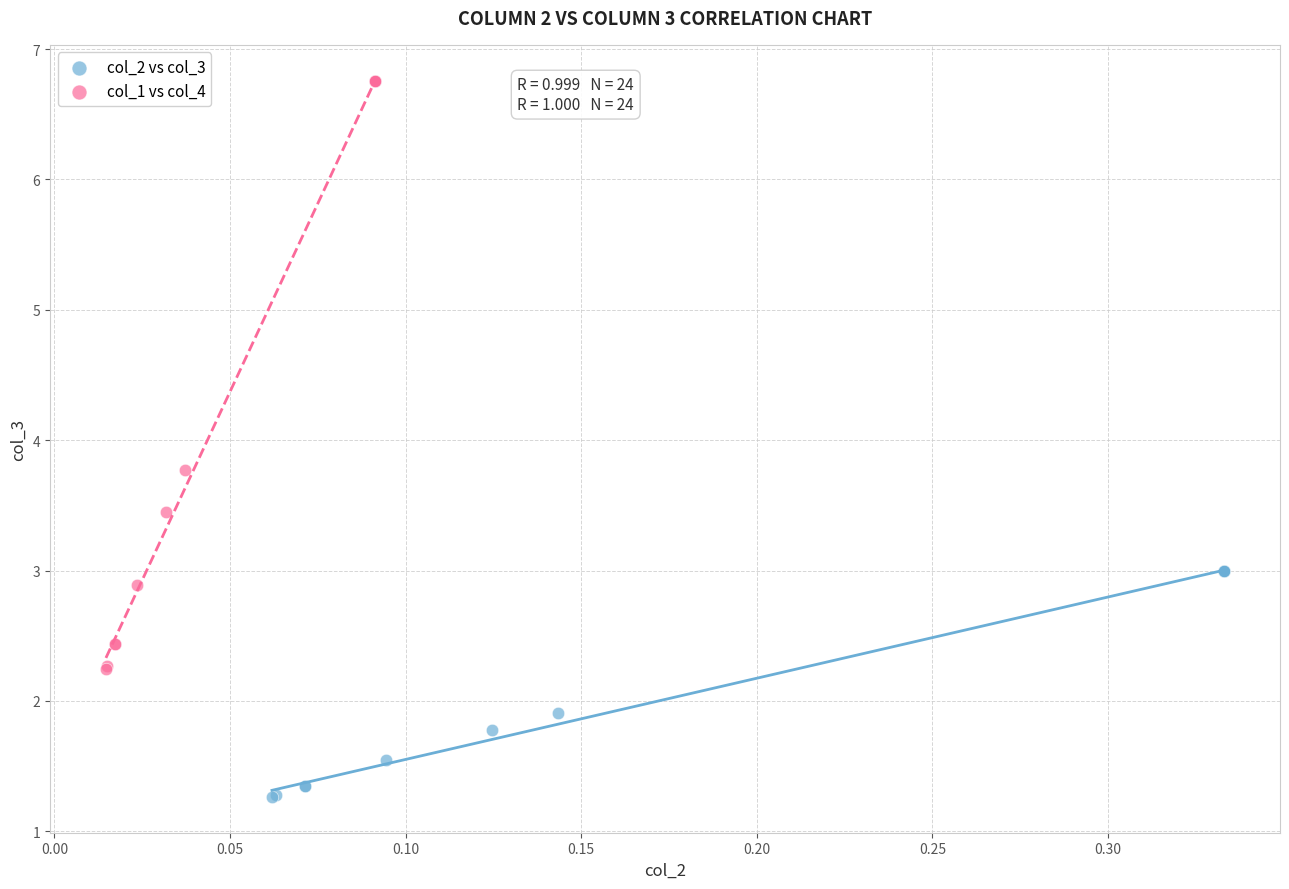

Which series has the widest spread of Y values?

col_1 vs col_4